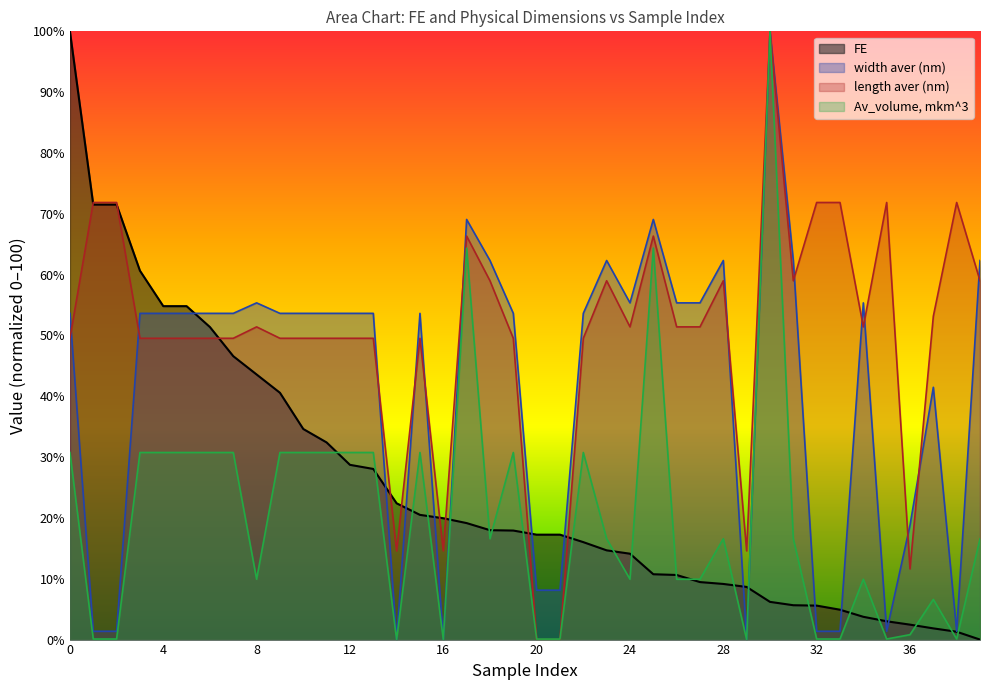

In Av_volume, mkm^3, how many points are lower than both neighbors (excluding endpoints)?

8